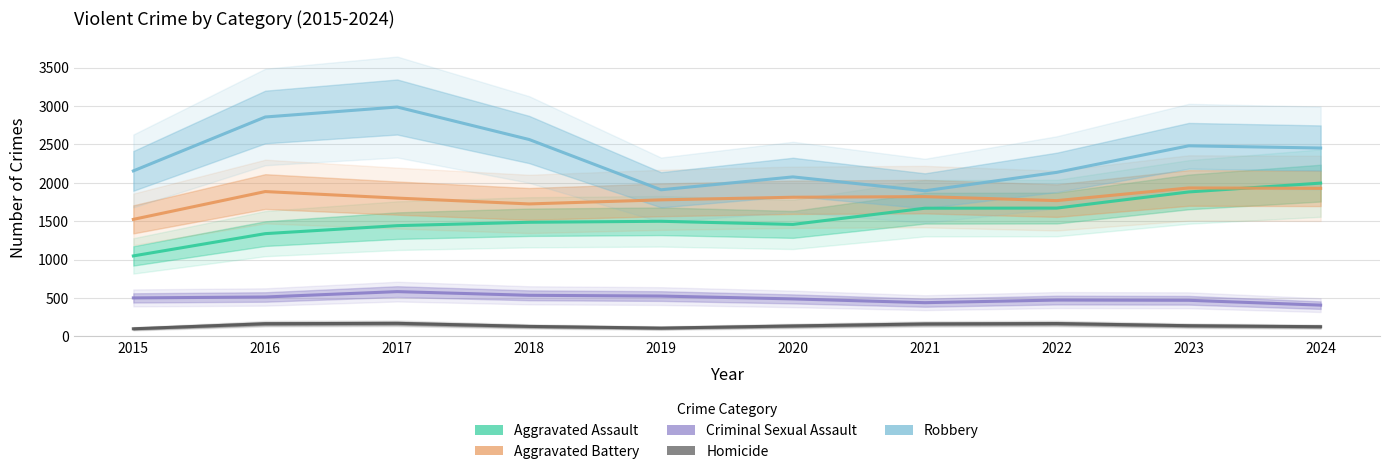

Is the value of Aggravated Battery at 2020 greater than the value of Robbery at 2022?

No